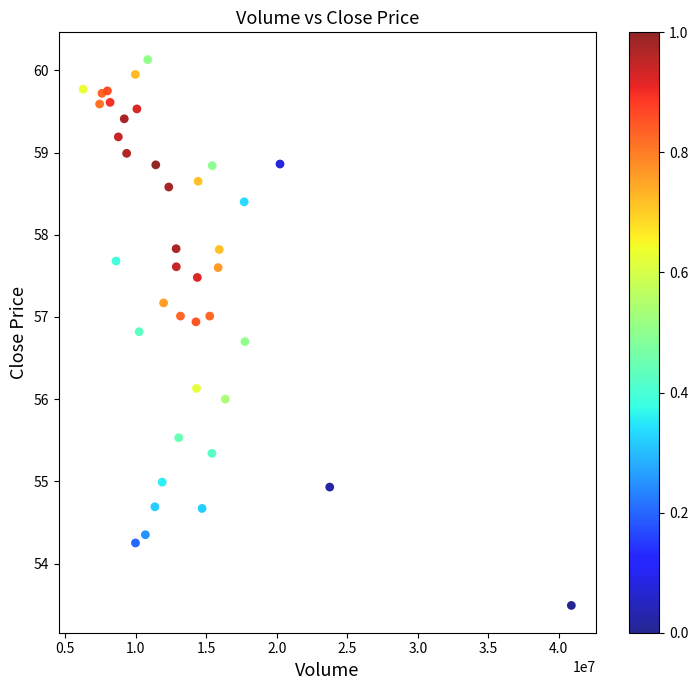

Count the number of points in this scatter plot.

40